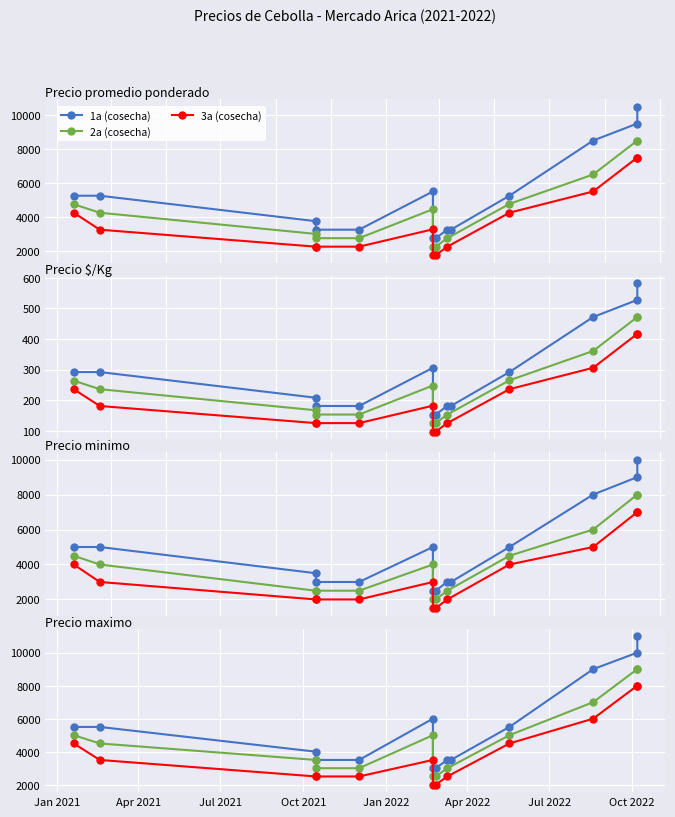

What is the difference between the second highest and second lowest values in the Precio promedio ponderado series?

7750